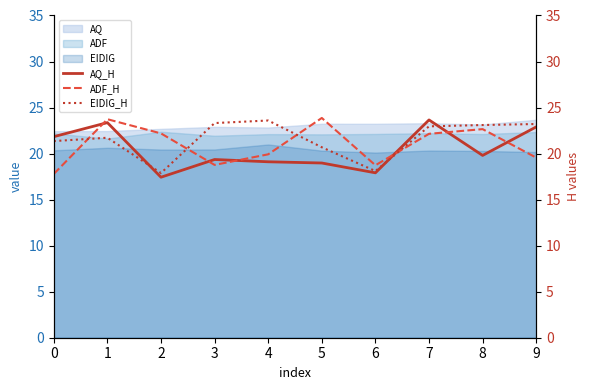

Is it true that ADF_H equals 18.7 at 6?

True